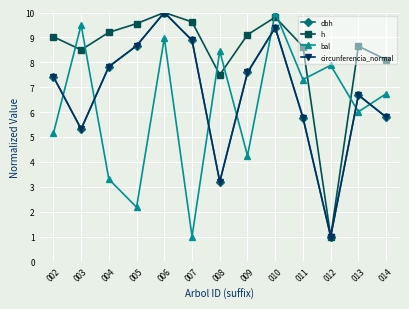

At which category is the sum across all series the highest?

006